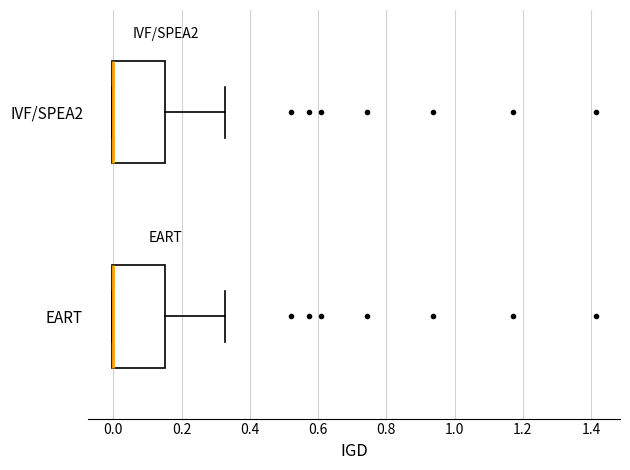

Where does the right whisker of the box for IVF/SPEA2 end on the x-axis? The values are not printed on the chart, so give them approximately, as read against the axis.

0.32